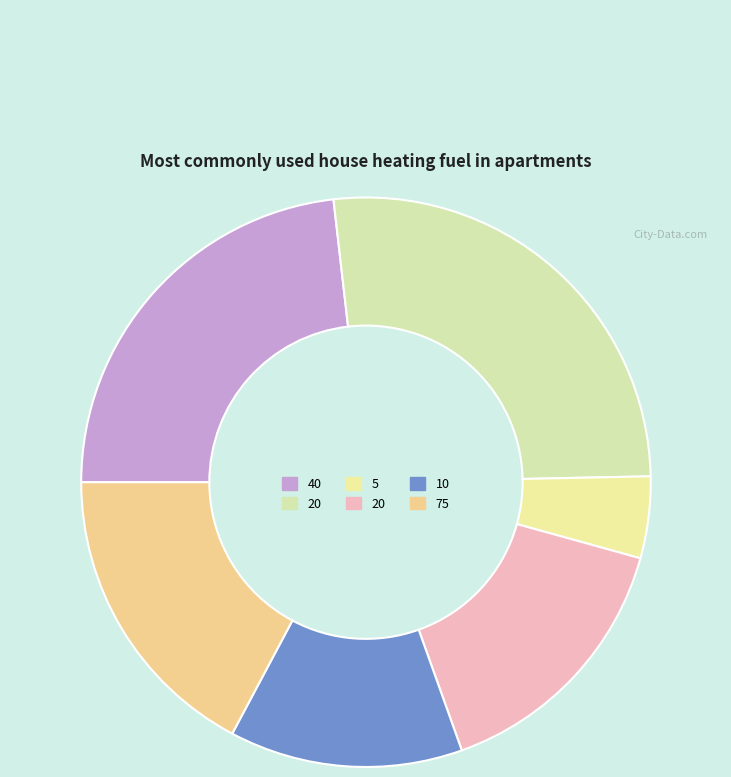

Which slice is the smallest?

5